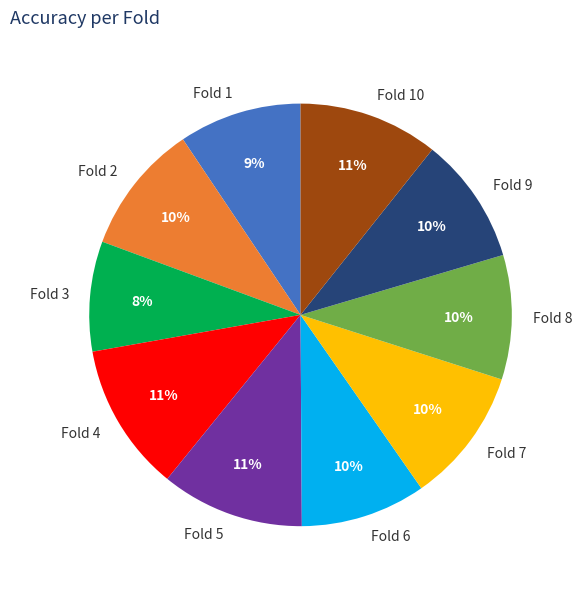

How many segments does this pie chart have?

10